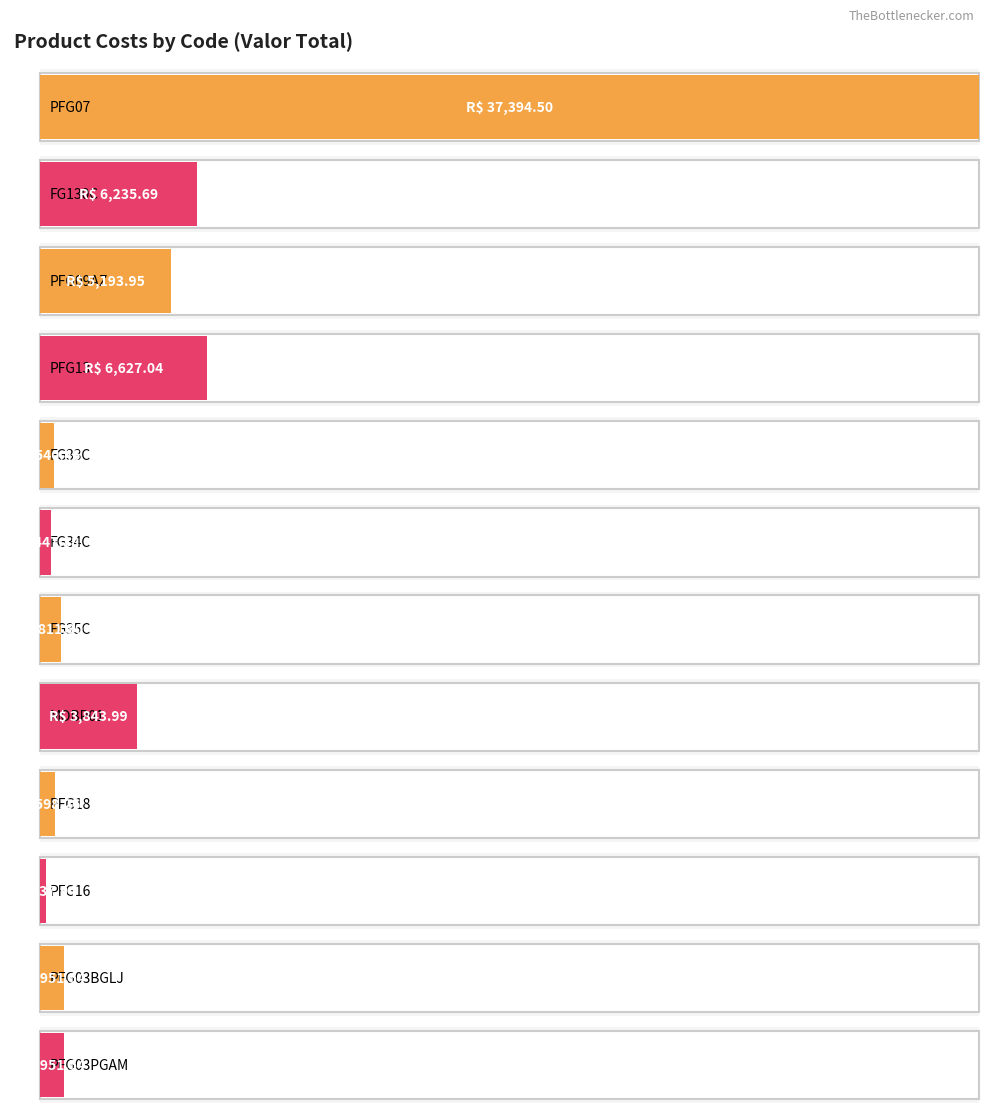

What is the label of the 6th bar from the left?

FG34C